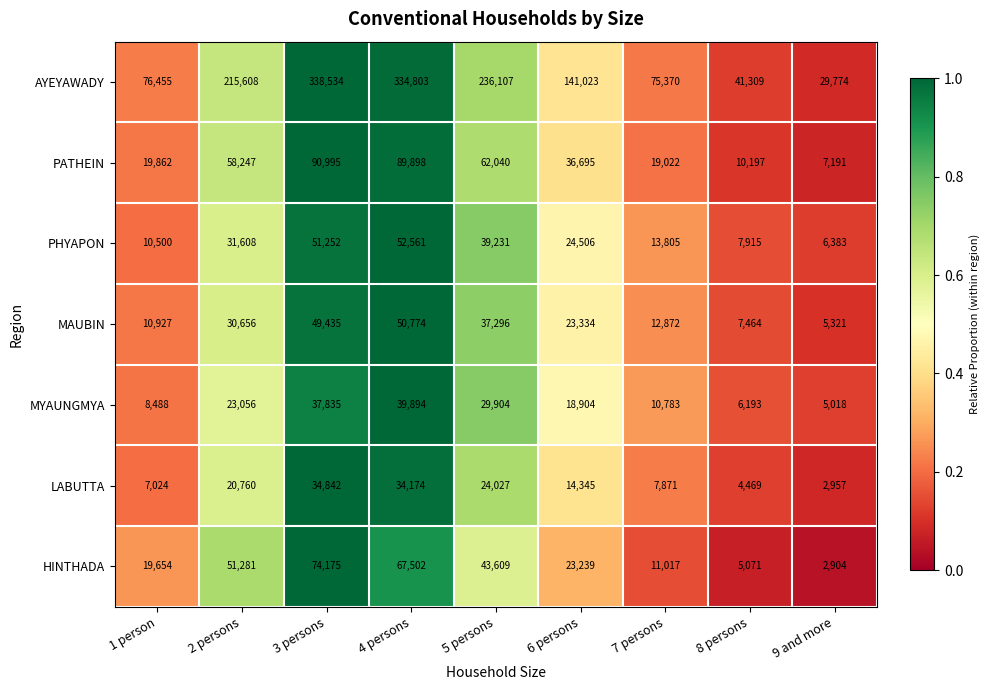

Rank the categories by MYAUNGMYA value from highest to lowest.

4 persons, 3 persons, 5 persons, 2 persons, 6 persons, 7 persons, 1 person, 8 persons, 9 and more